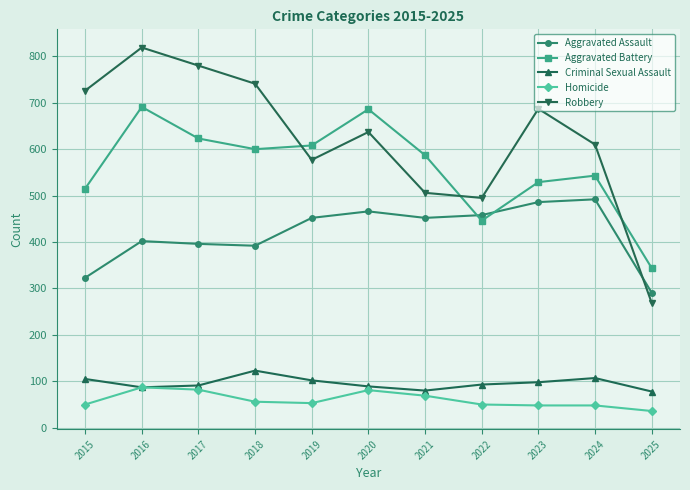

What is the approximate value of Robbery at 2022, to the nearest 50?

500